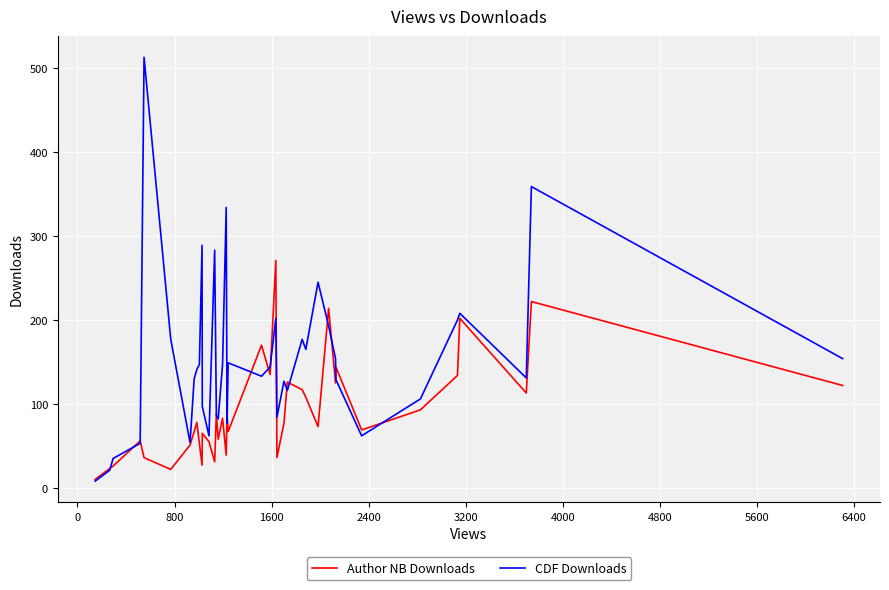

What is the greatest value displayed?

513